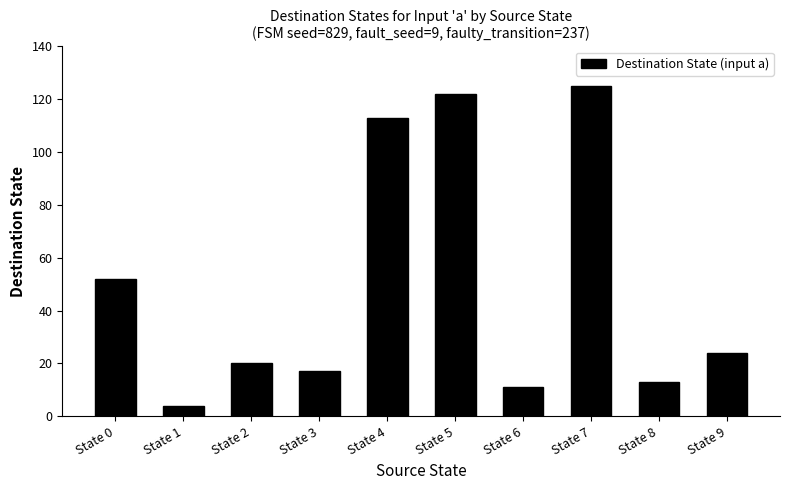

How many values are below 24?

5